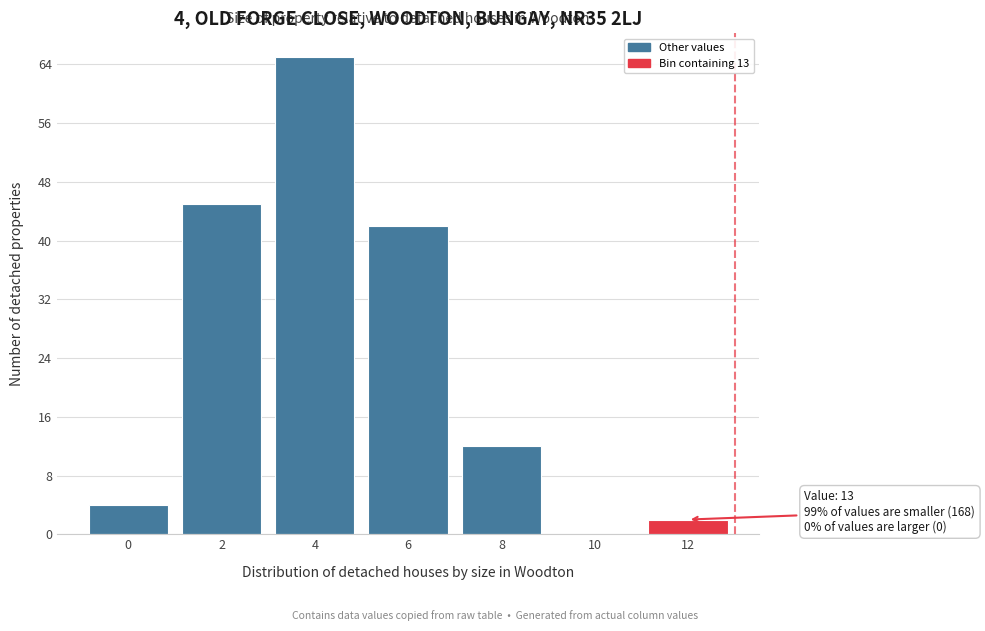

Reading left to right, list all the values displayed in this chart.

0=4	2=45	4=65	6=42	8=12	10=0	12=2